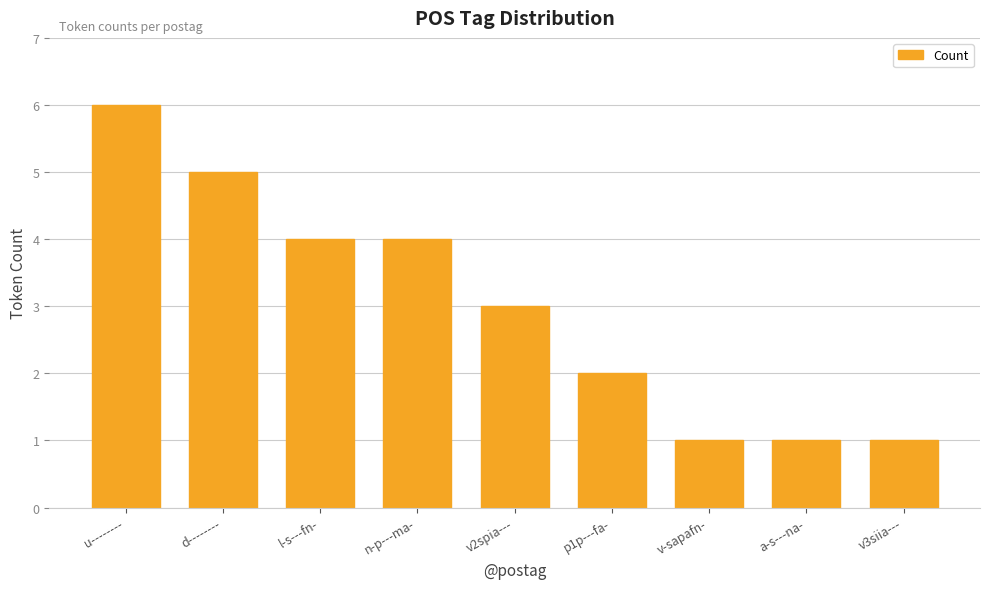

What position from the left is p1p---fa-?

6